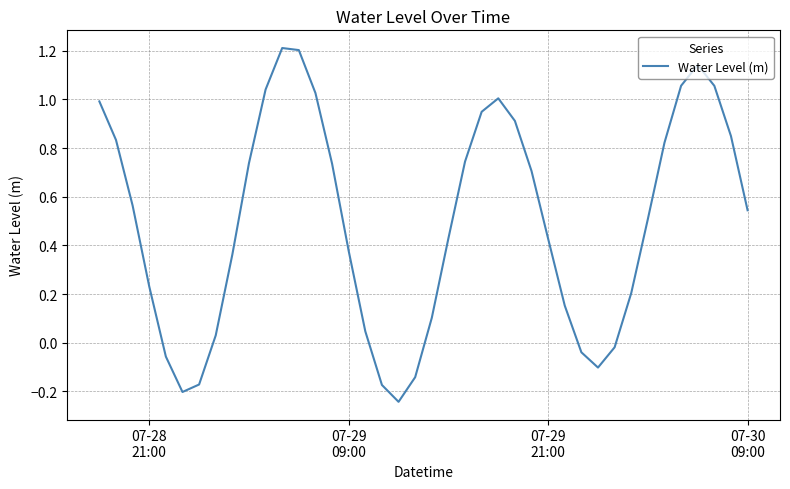

What is the difference between the maximum and minimum values?

1.5